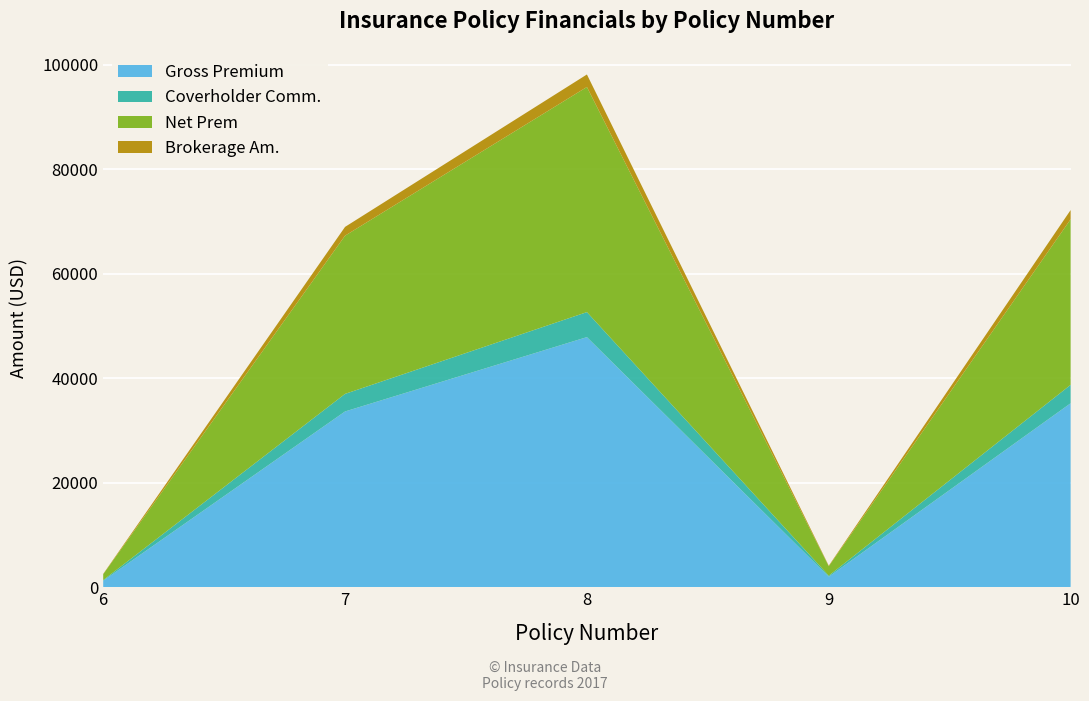

Reading left to right, transcribe all the data shown in this chart.

Gross Premium: 1247.0	33650.0	47882.0	2012.0	35220.9
Coverholder Comm.: 124.7	3365.0	4788.2	201.2	3522.1
Net Prem: 1122.3	30285.0	43093.8	1810.8	31698.9
Brokerage Am.: 62.4	1682.5	2394.1	100.6	1761.0